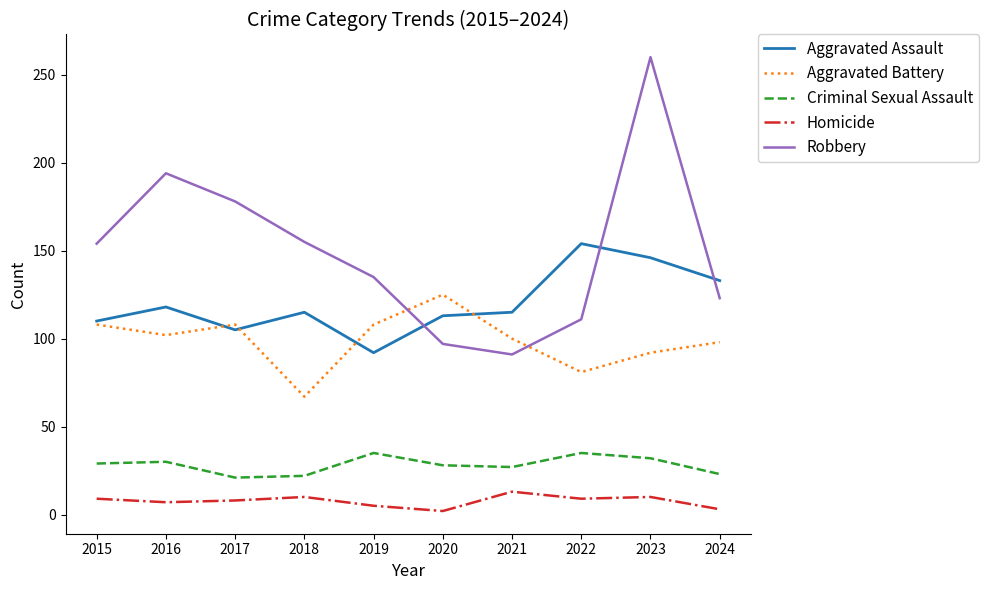

Which series has the largest total across all categories?

Robbery